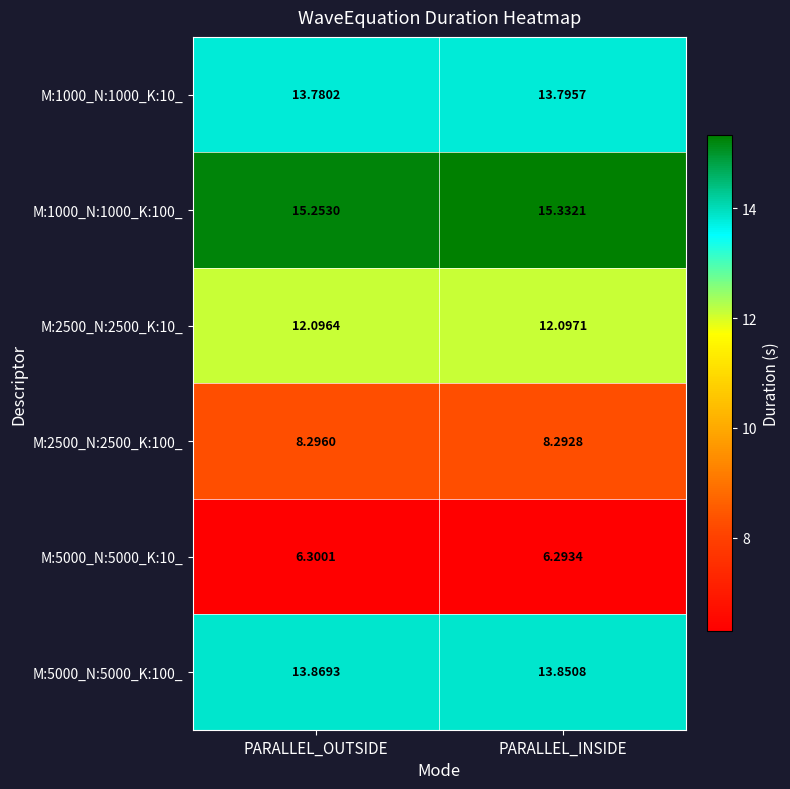

At which label is M:5000_N:5000_K:100_ closest to 13?

PARALLEL_INSIDE